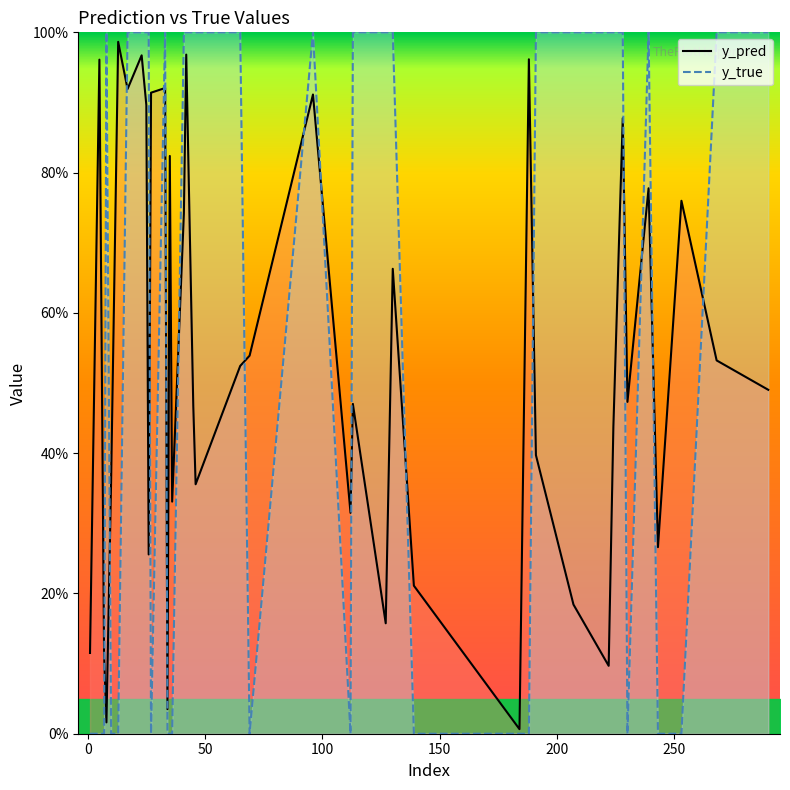

What are all the series names shown in the legend?

y_pred, y_true